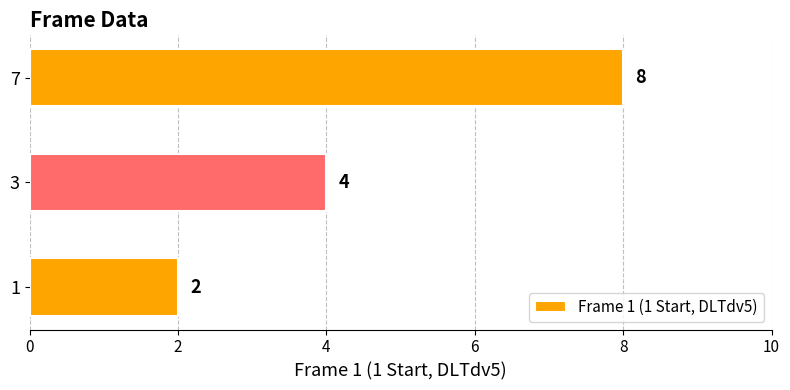

At which label is the value closest to 5?

3